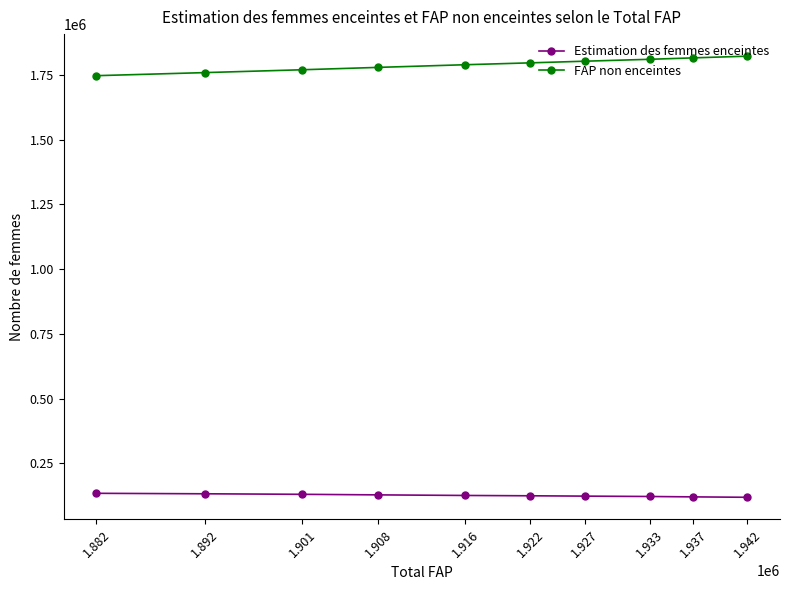

What is the approximate value of FAP non enceintes at 1.933?

1810863.3